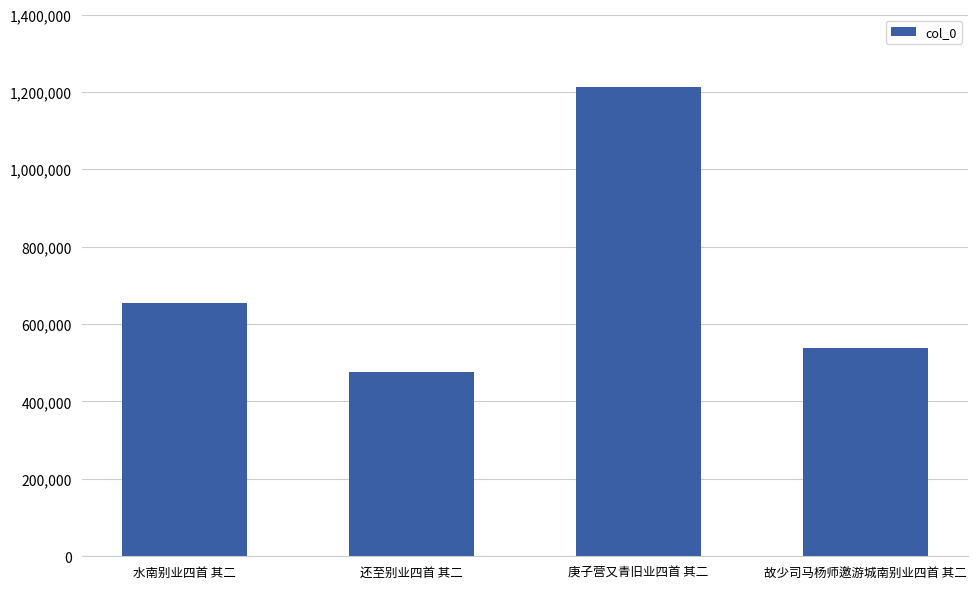

Rank the categories by value from lowest to highest.

还至别业四首 其二, 故少司马杨师邀游城南别业四首 其二, 水南别业四首 其二, 庚子营又青旧业四首 其二